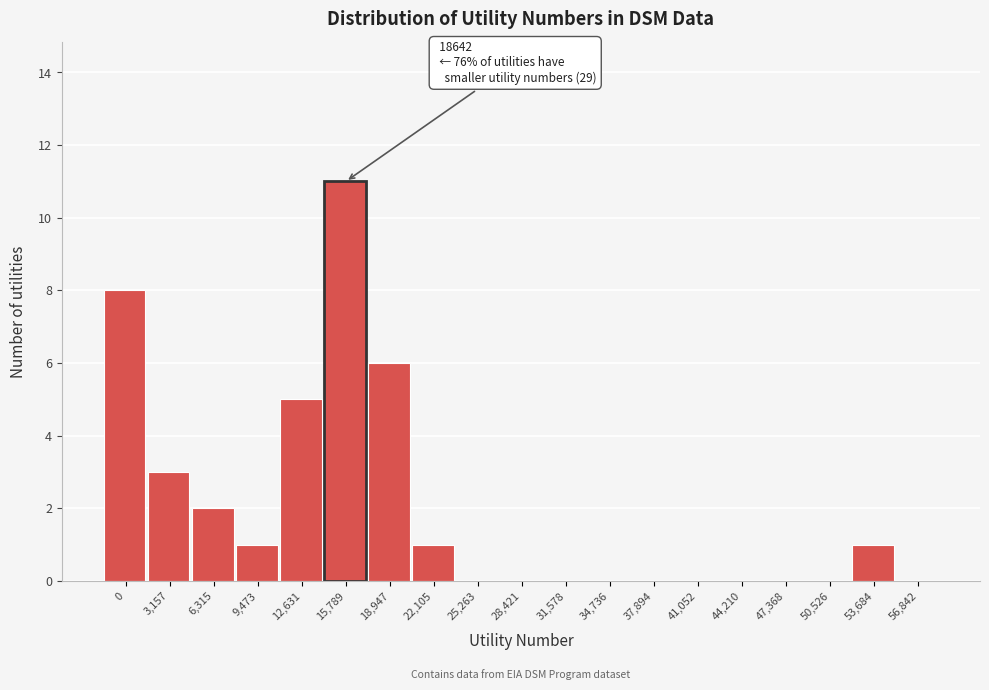

Reading left to right, what are all the values shown in this chart?

0=8	3,157=3	6,315=2	9,473=1	12,631=5	15,789=11	18,947=6	22,105=1	25,263=0	28,421=0	31,578=0	34,736=0	37,894=0	41,052=0	44,210=0	47,368=0	50,526=0	53,684=1	56,842=0